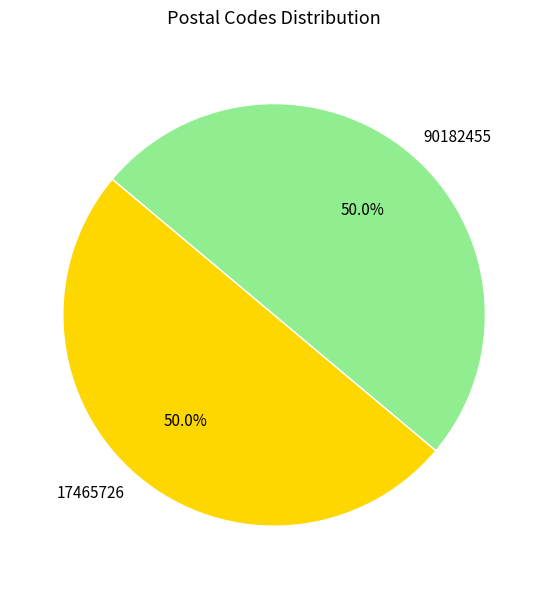

Approximately how many times larger is the value at 90182455 compared to 17465726?

1.0